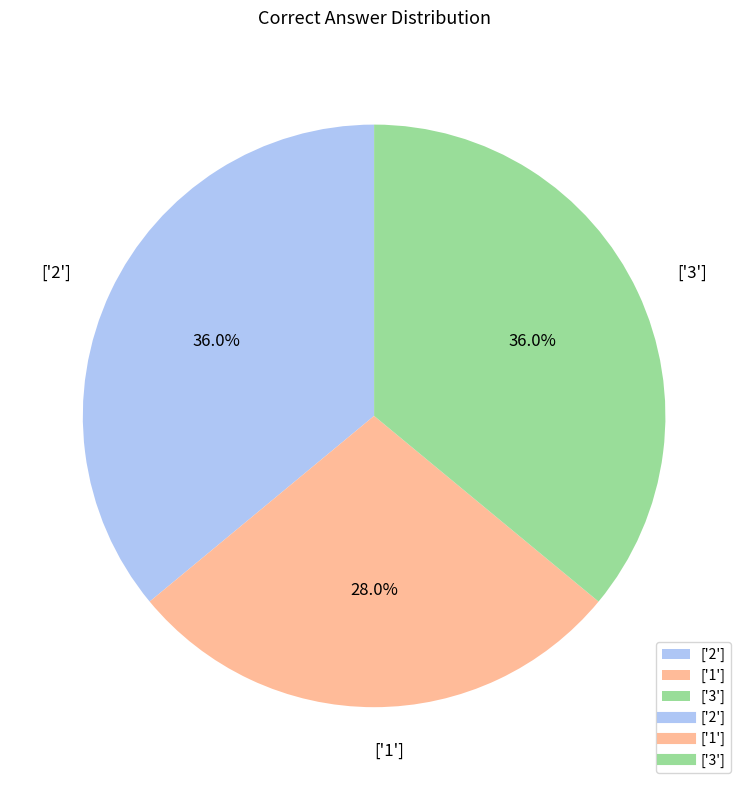

Combined, do ['2'] and ['1'] account for over 50%?

Yes